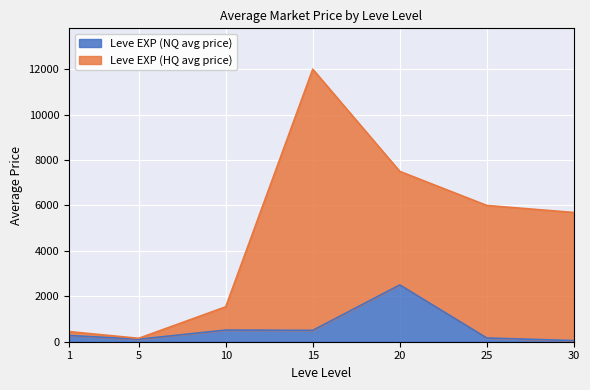

Reading right to left, list all the values displayed in this chart.

Leve EXP (NQ avg price): 30=51.0	25=163.2	20=2500.0	15=500.0	10=512.5	5=110.3	1=276.0
Leve EXP (HQ avg price): 30=5691.0	25=6000.0	20=7500.0	15=12000.0	10=1537.4	5=150.0	1=446.2